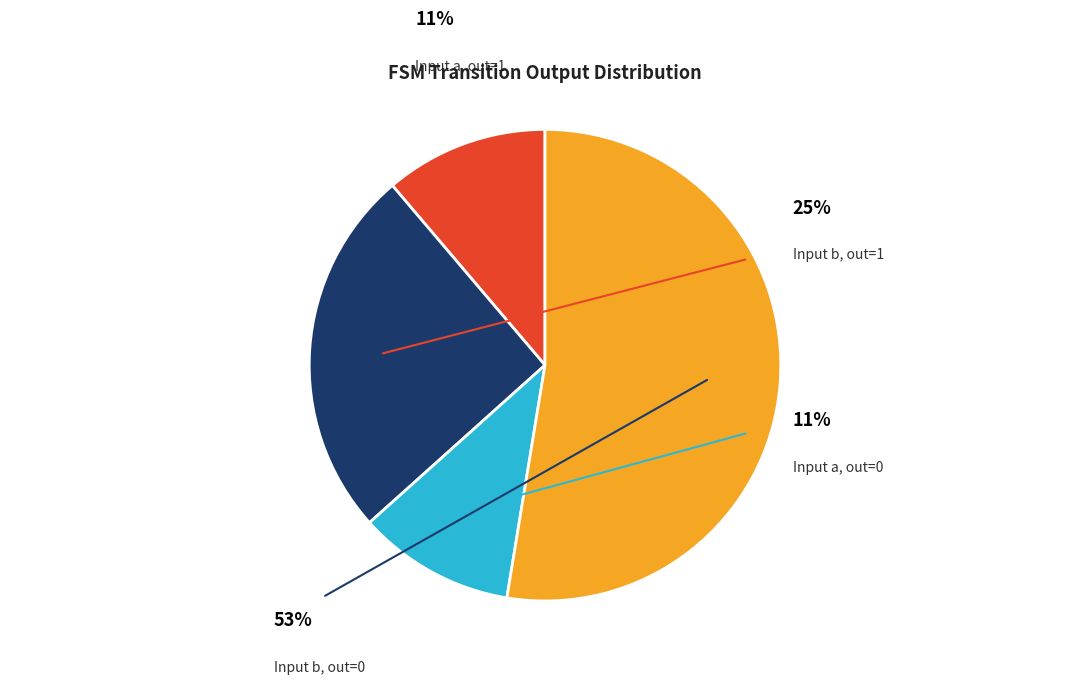

Which slice represents more than half of the pie?

input_symbol b (output=0)